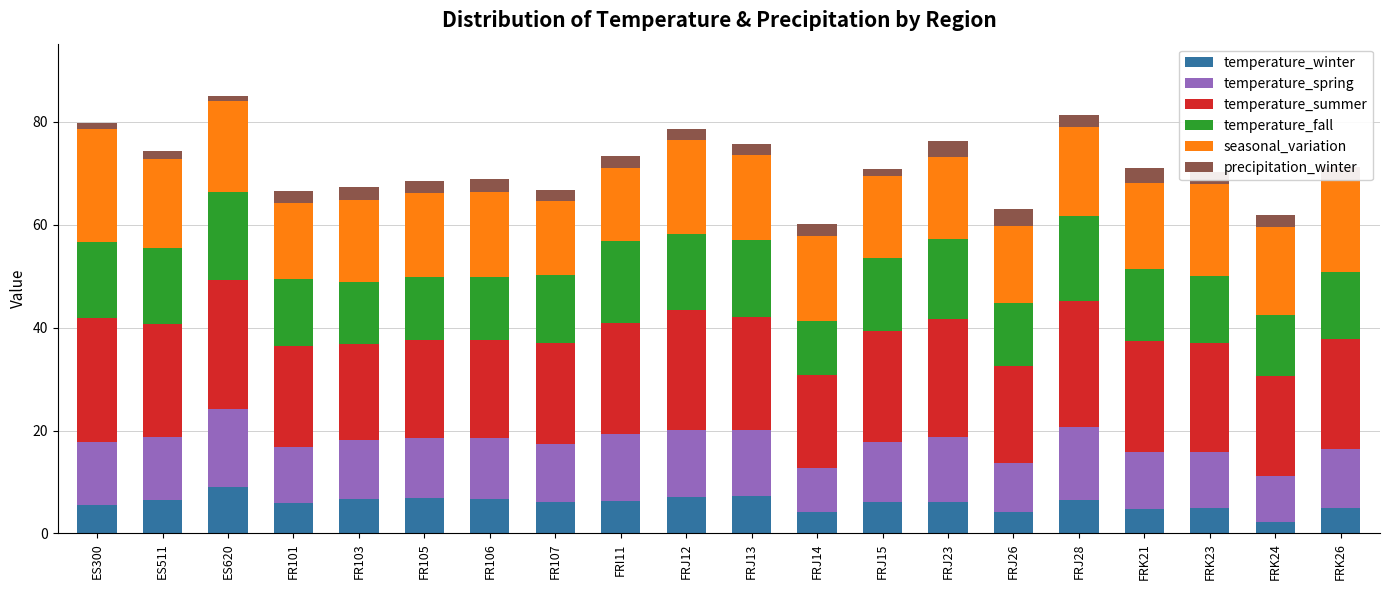

What is the difference between the maximum and minimum values in the temperature_winter series?

6.8